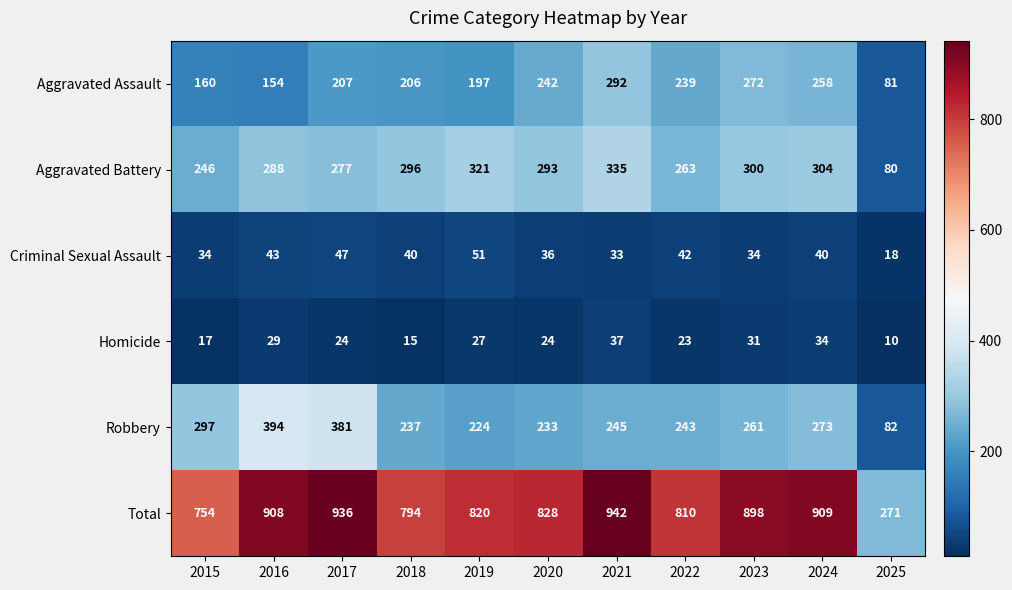

The value of Total at 2024 is 909. True or false?

True